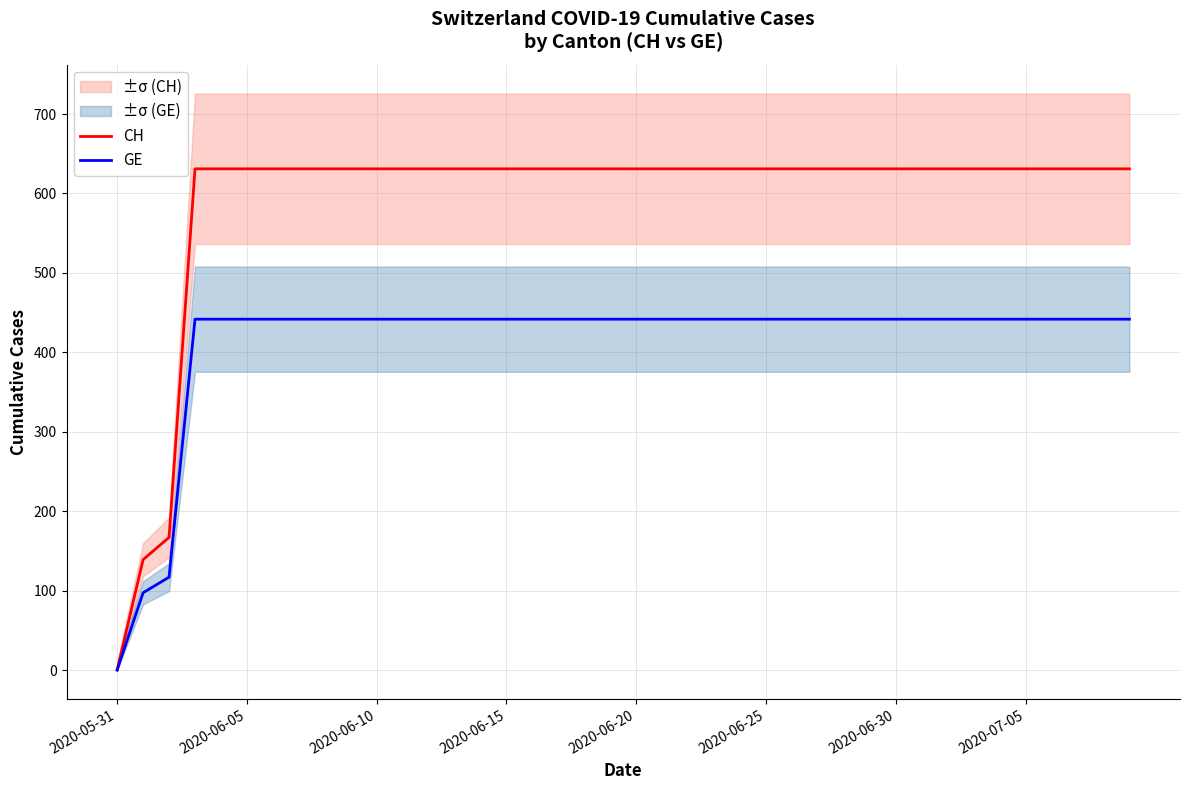

True or false: GE and CH intersect in this chart.

False